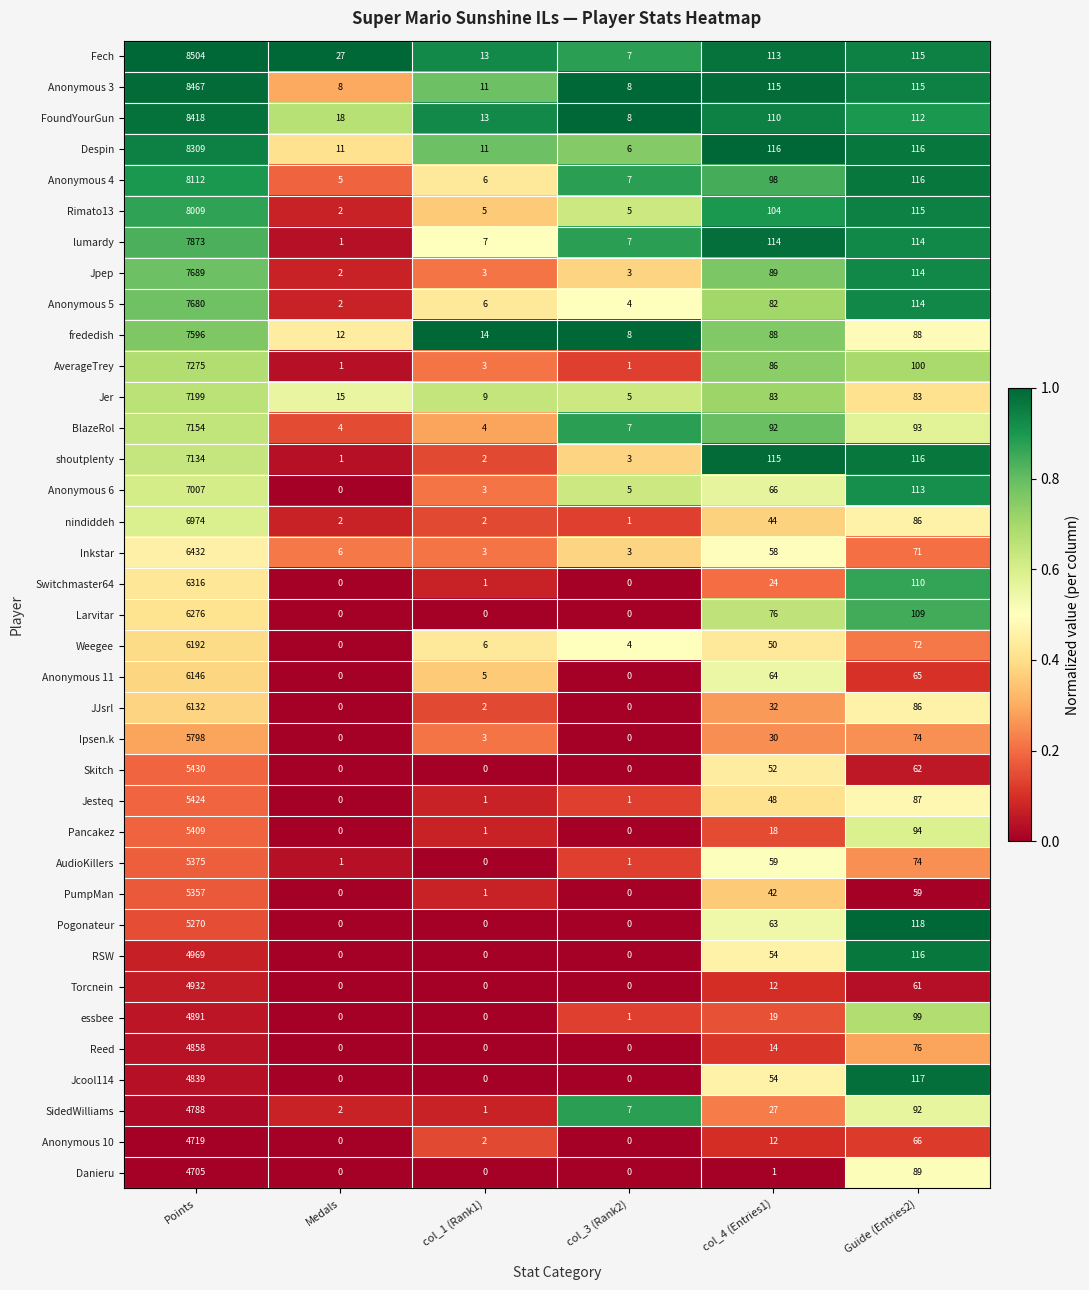

Which series has the largest total across all categories?

Fech